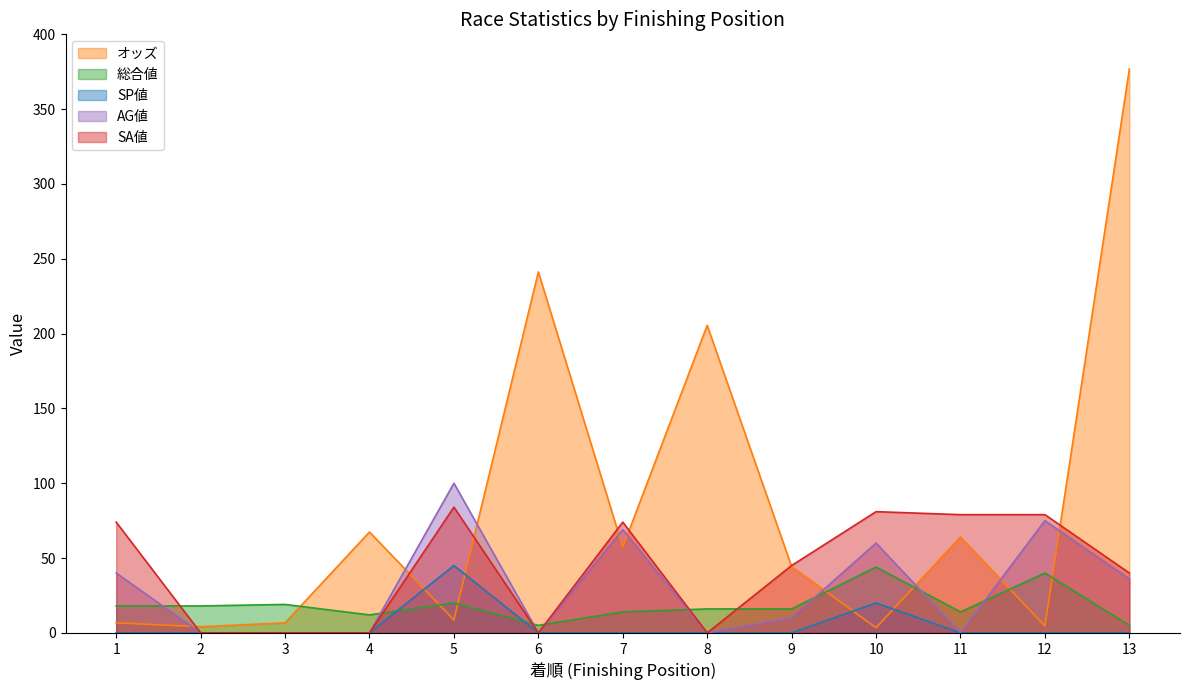

Does the chart display data point markers on the line(s)?

No